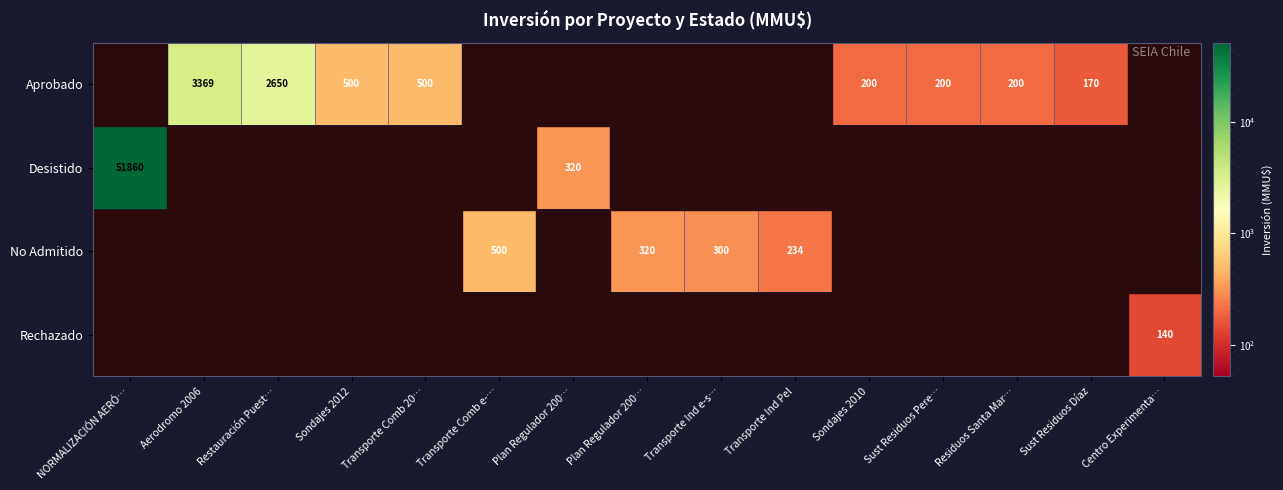

At how many categories does at least one series exceed 42395?

1